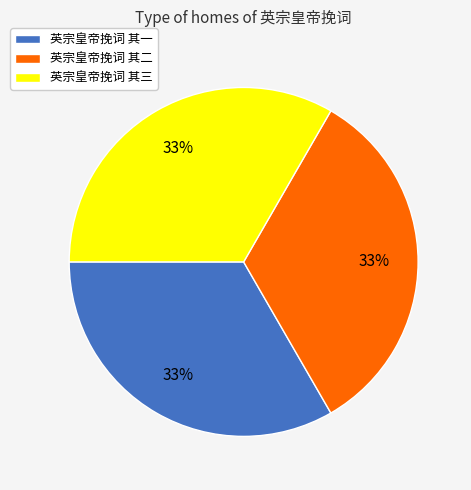

Is the sum of 英宗皇帝挽词 其一 and 英宗皇帝挽词 其三 greater than half?

Yes